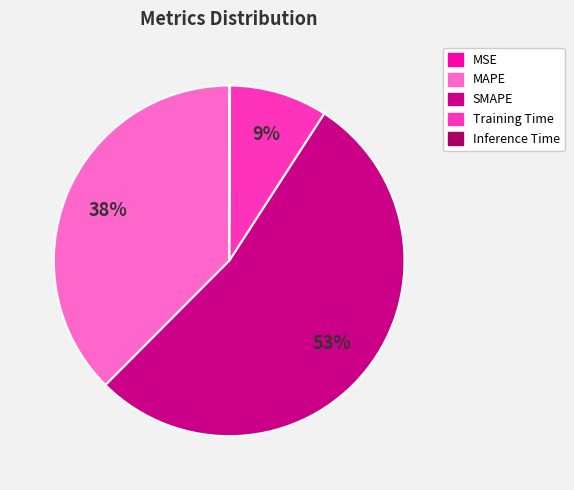

To the nearest percent, what percentage of the pie is MAPE?

38%